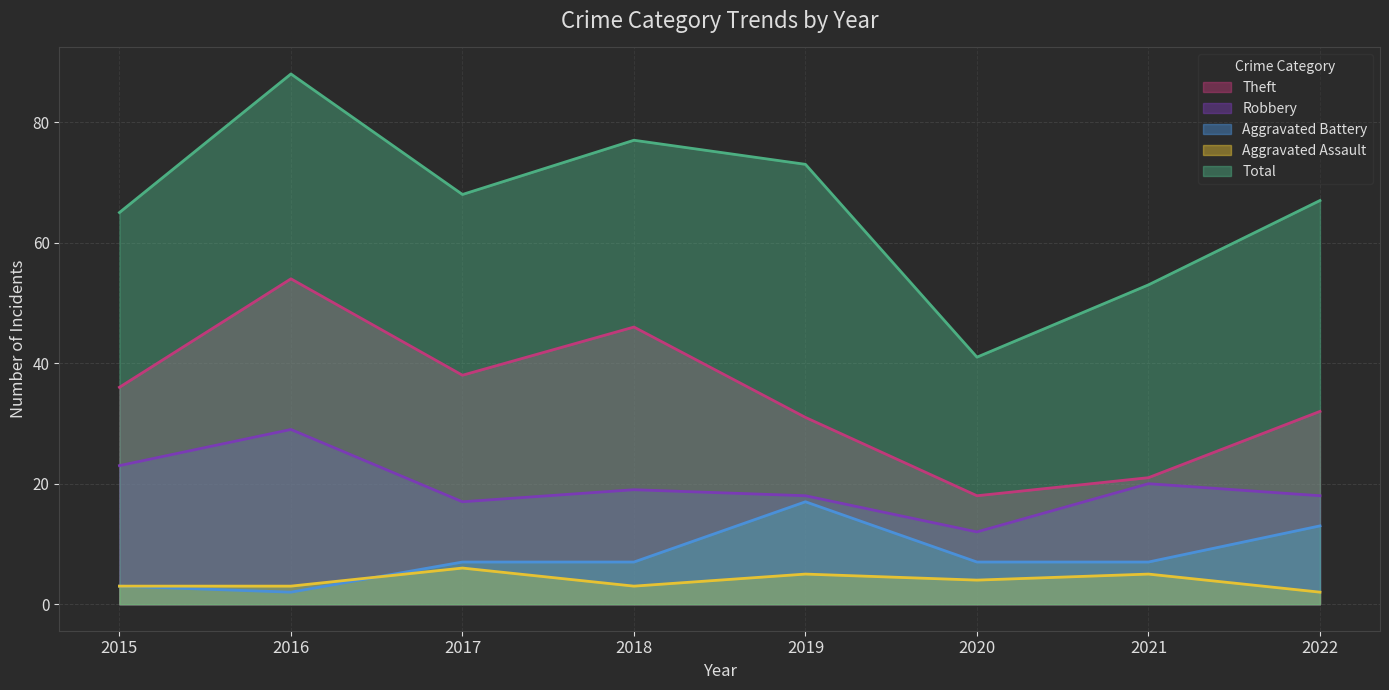

What is the value of the Robbery point at the 5th from the left?

18